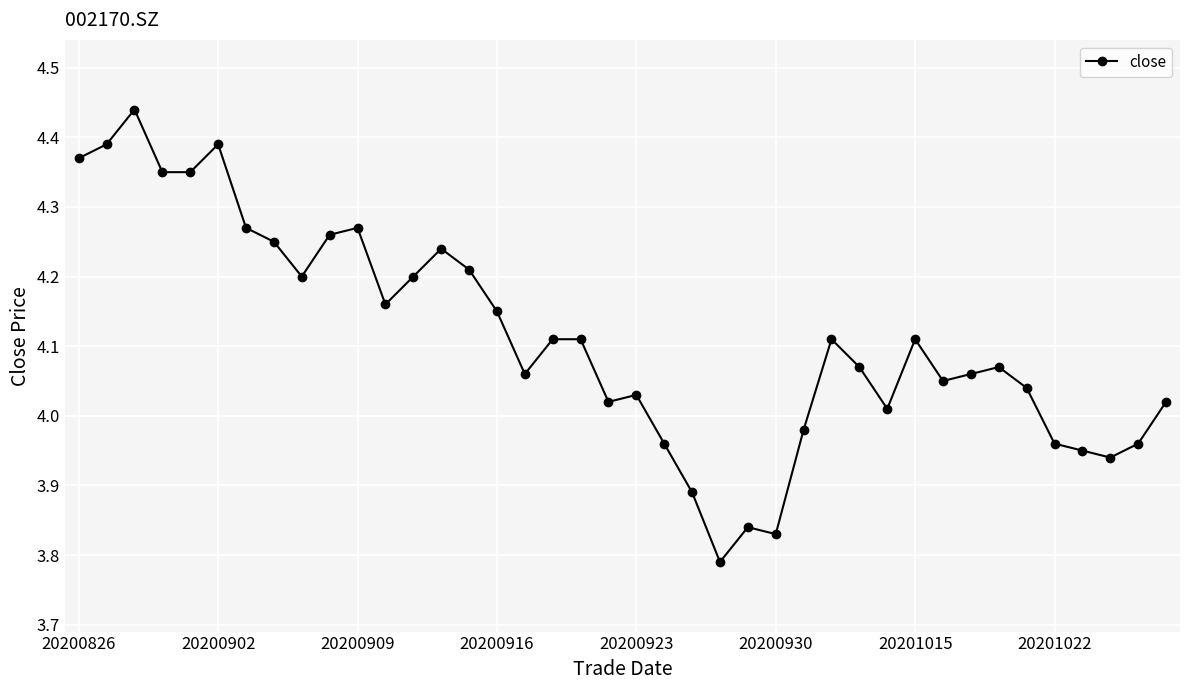

What is the sum of all values?

164.5